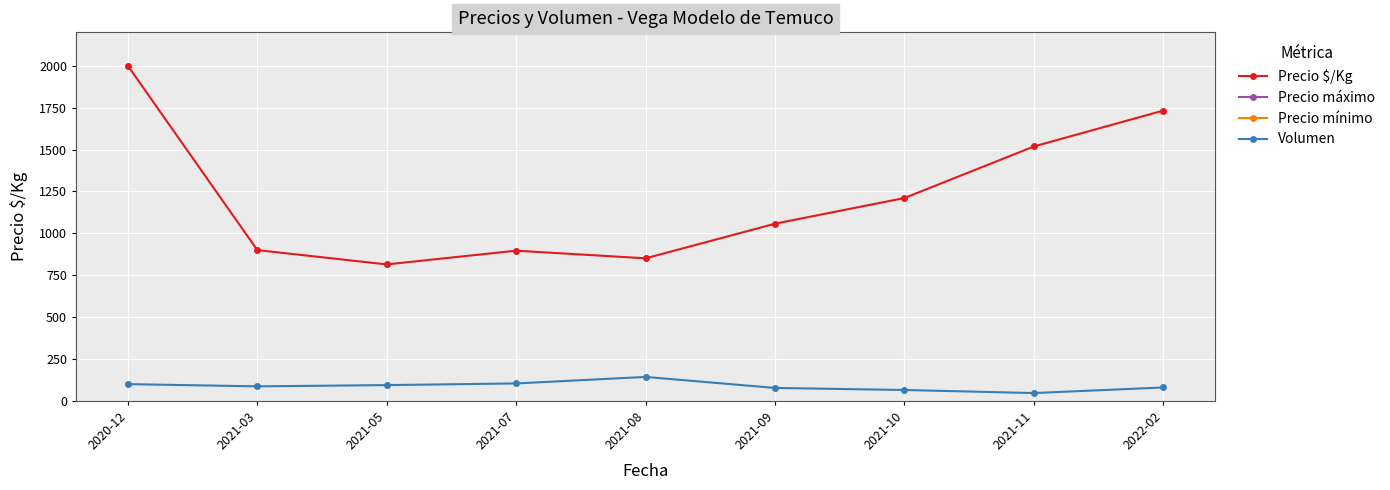

Reading left to right, transcribe all the data shown in this chart.

Precio $/Kg: 2000.0	900.0	814.7	896.6	851.0	1057.6	1211.0	1518.7	1733.0
Precio máximo: 20000.0	11666.7	14666.7	109100.0	13400.0	194200.0	19333.3	26000.0	26000.0
Precio mínimo: 20000.0	11666.7	14666.7	109100.0	13400.0	193800.0	19333.3	26000.0	26000.0
Volumen: 100.0	86.7	94.2	104.1	143.0	77.2	65.0	46.7	80.0